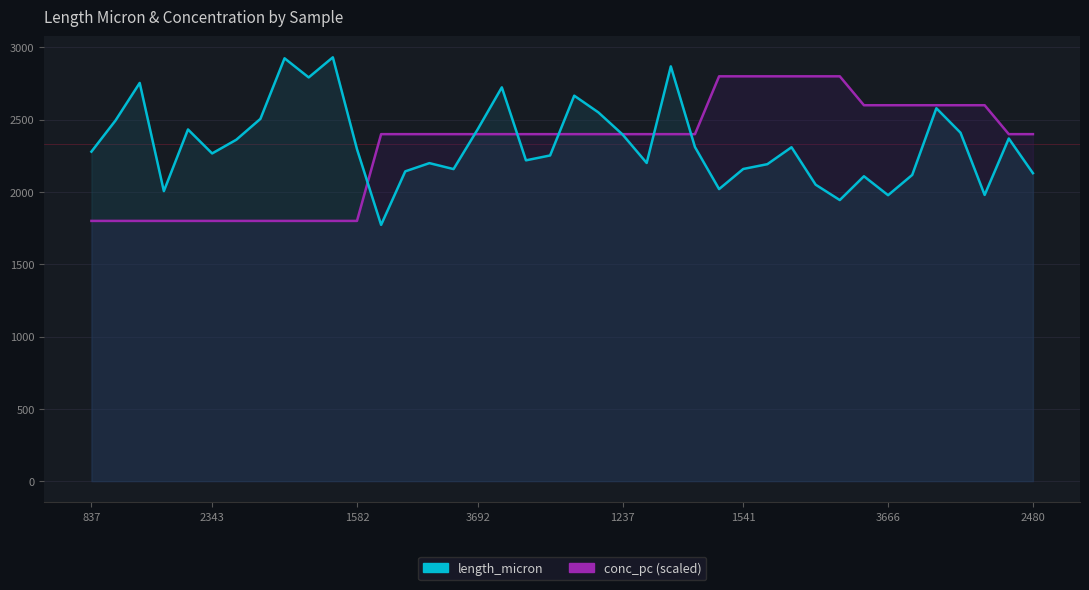

What is the total value across all series at 17?

5123.7